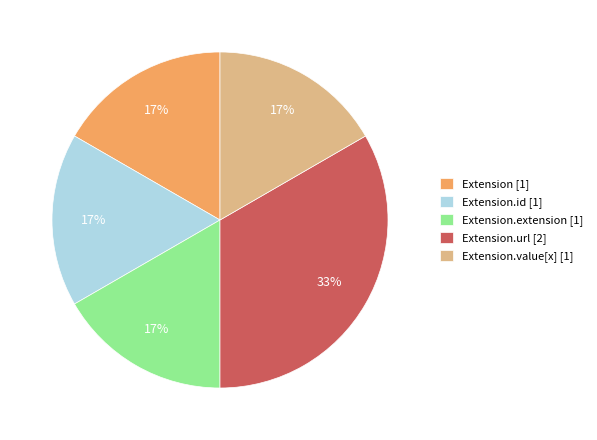

Is there a majority slice in this chart?

No